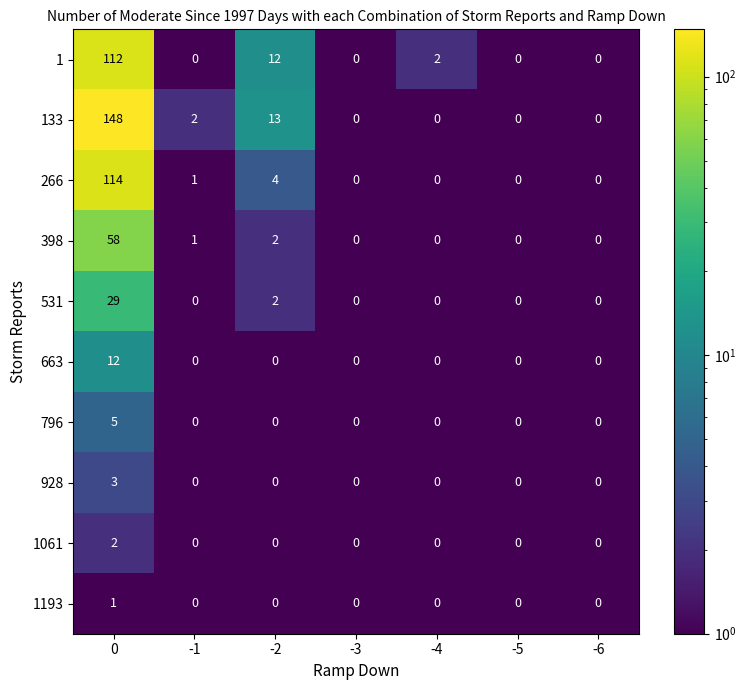

Which series has the largest total across all categories?

133